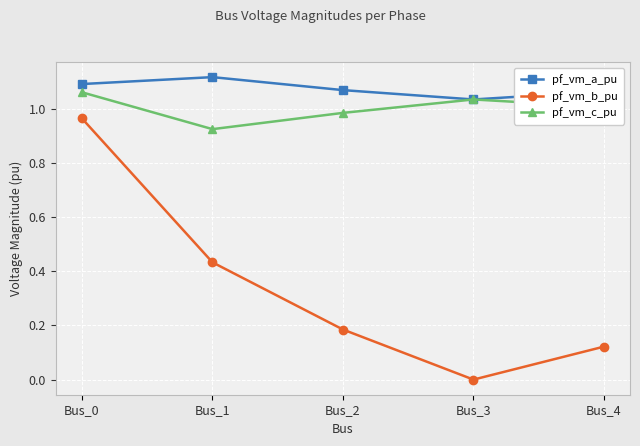

Rank the series at Bus_4 from highest to lowest value.

pf_vm_a_pu, pf_vm_c_pu, pf_vm_b_pu